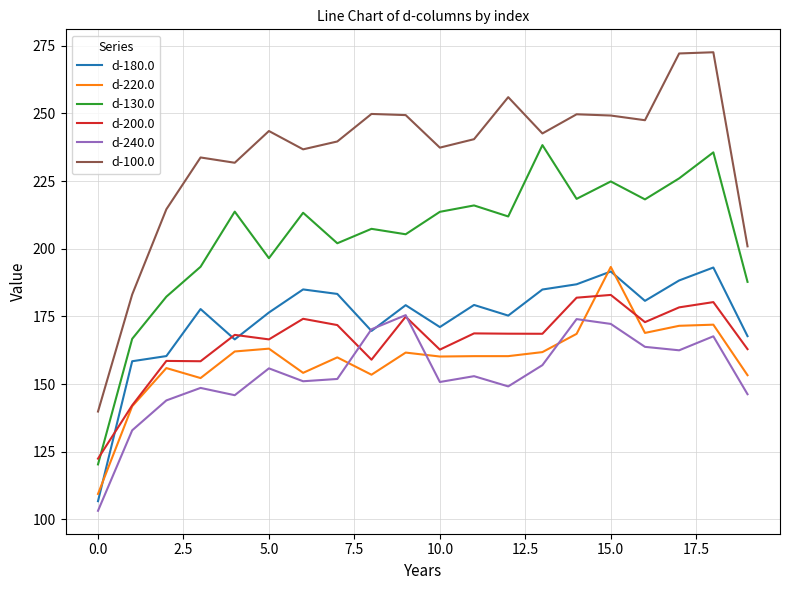

Which series has the widest spread of values?

d-100.0